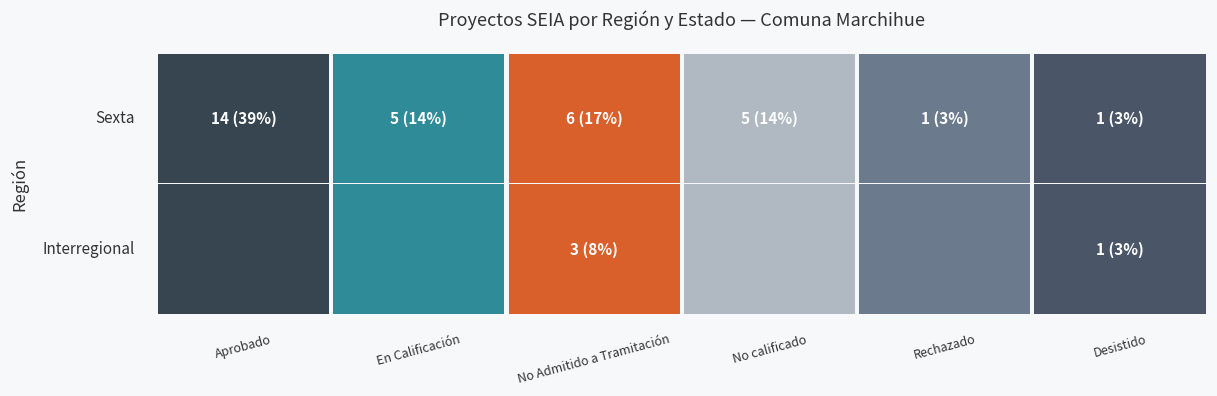

Is it true that En Calificación equals -3 at 1?

False